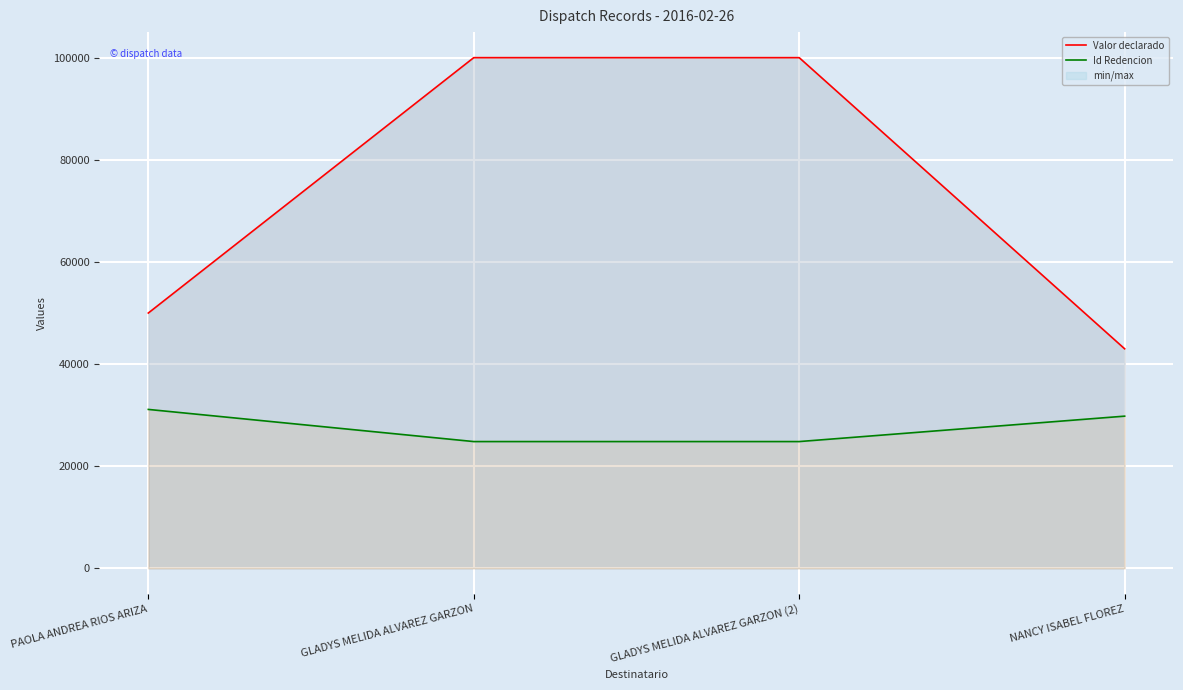

True or false: Id Redencion and Valor declarado intersect in this chart.

False